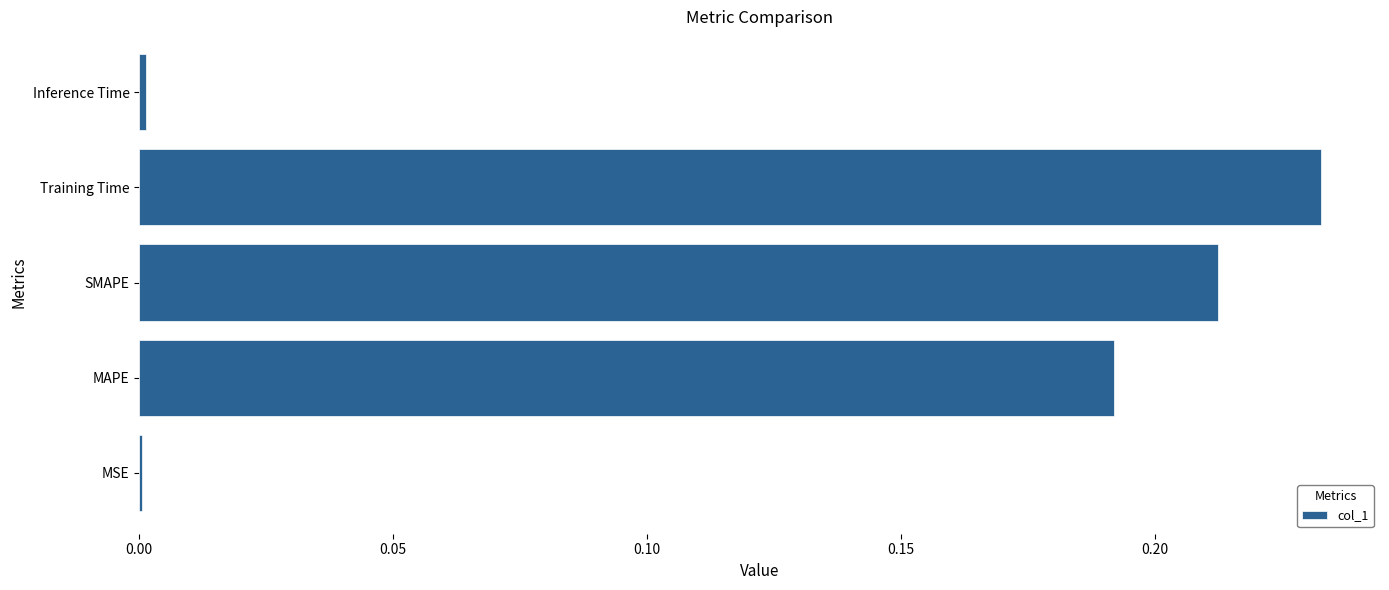

Is it true that the value at Training Time is 0.4?

False